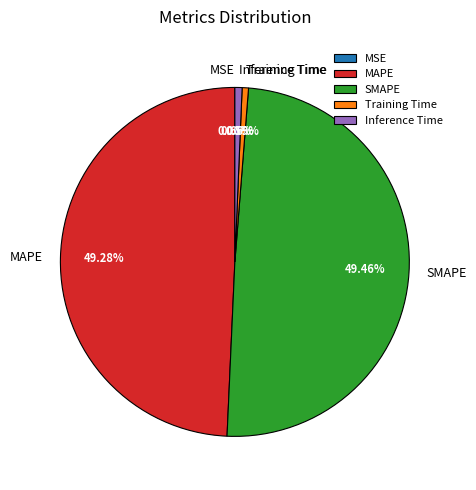

To the nearest percent, what percentage of the pie is Training Time?

1%